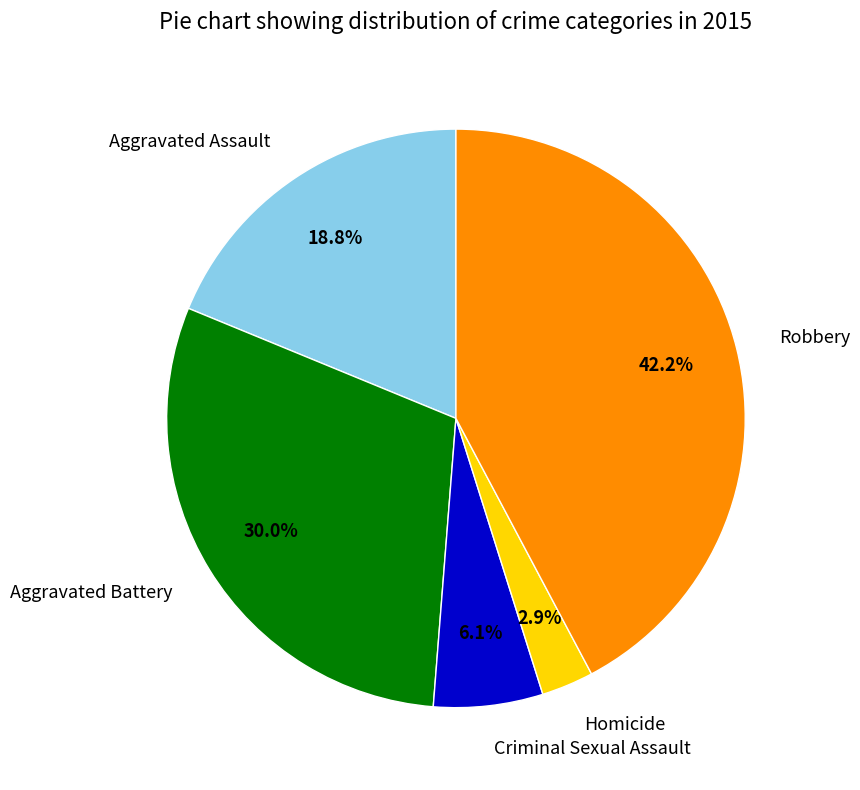

Is Robbery the majority of the pie?

No